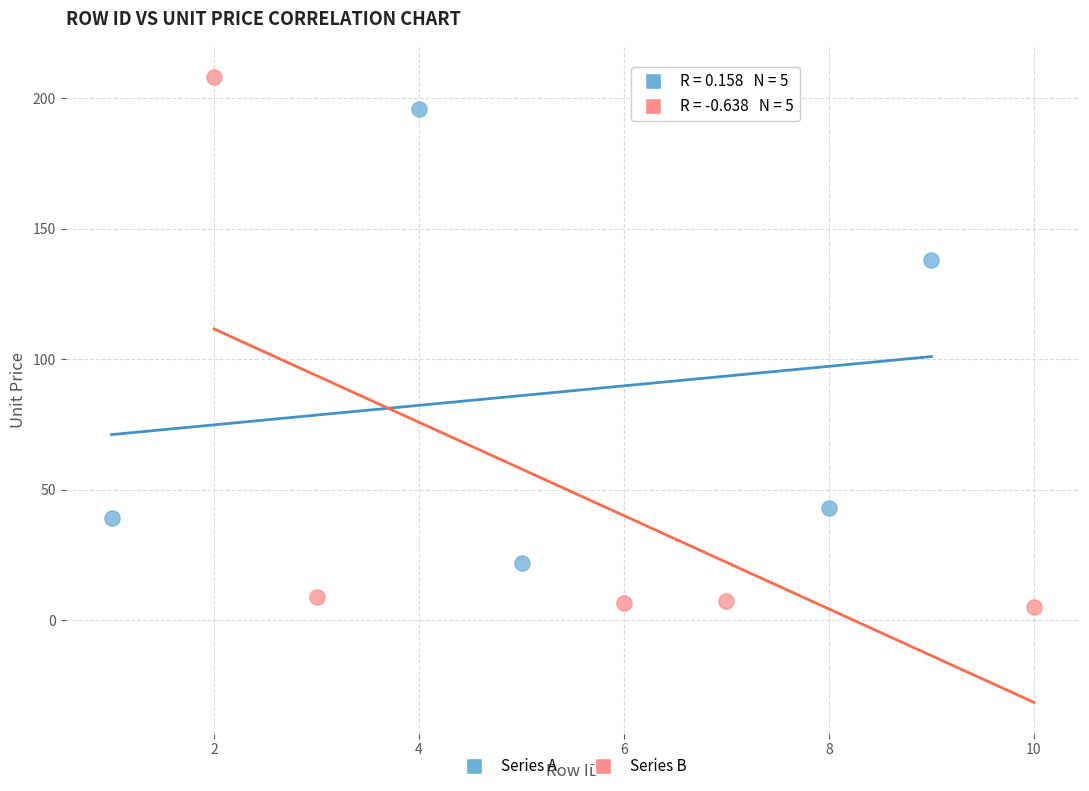

Which series has the largest Y range (max minus min)?

Series B